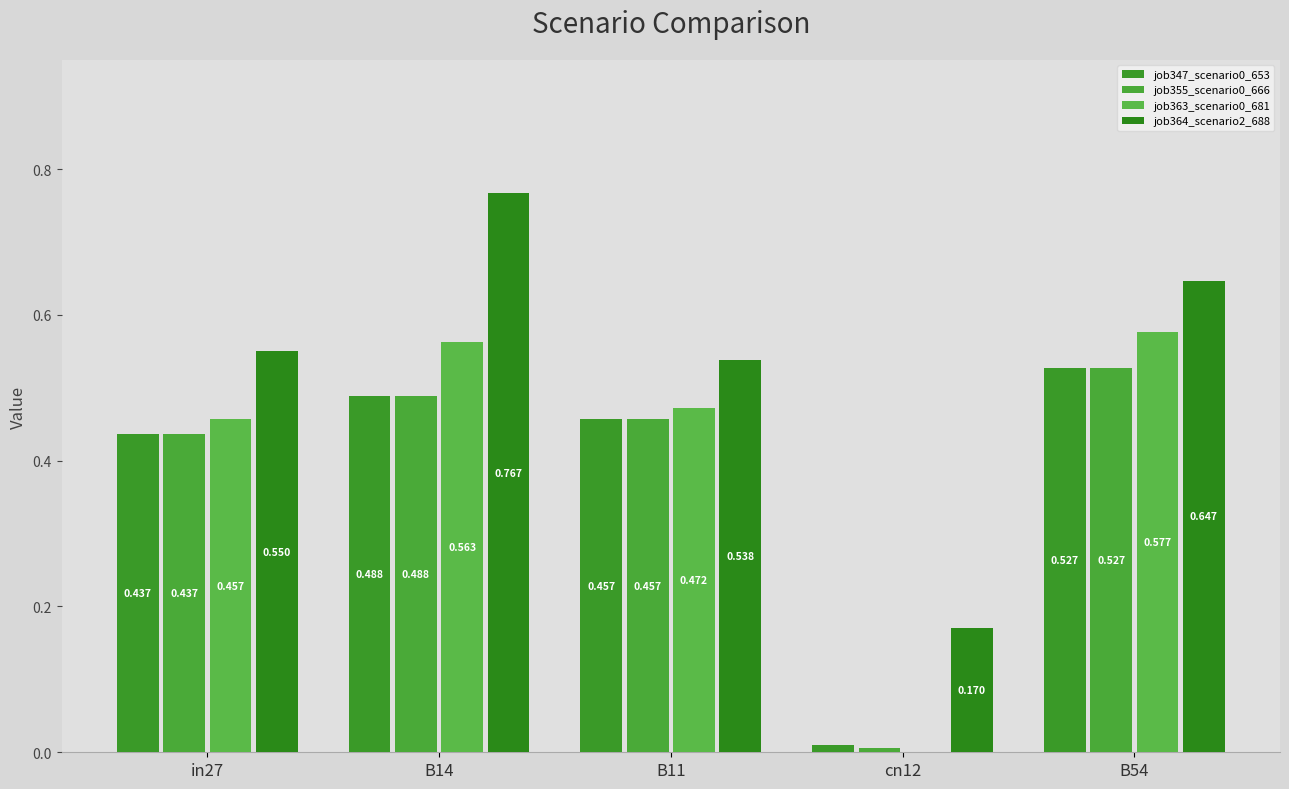

The job355_scenario0_666 series shows 0.5 at B11. True or false?

True